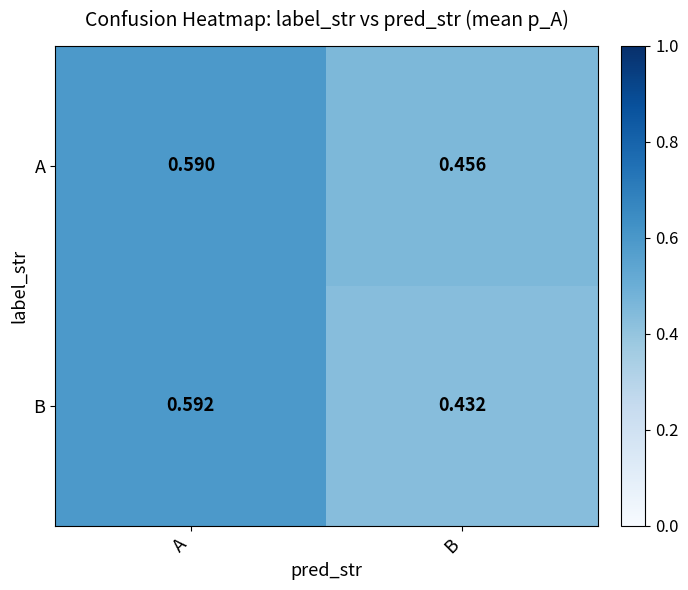

At which label is A closest to 0?

B